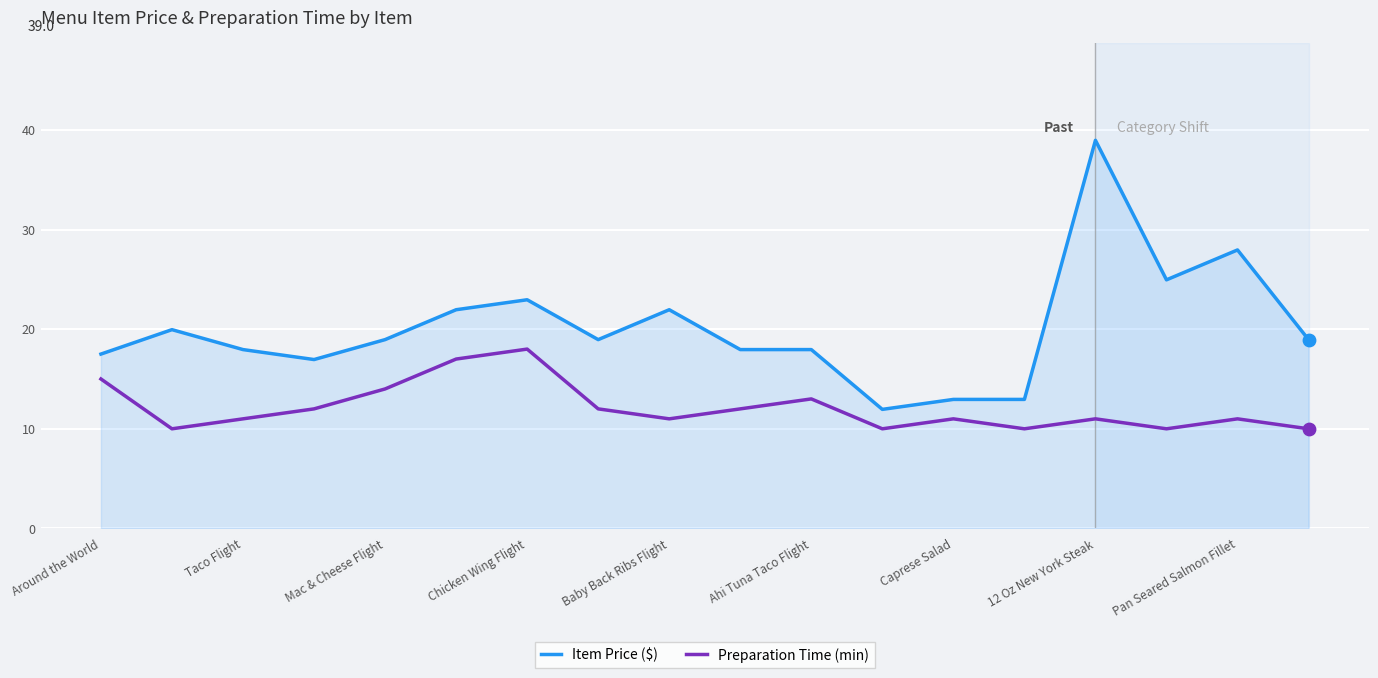

True or false: Preparation Time (min) and Item Price ($) intersect in this chart.

False